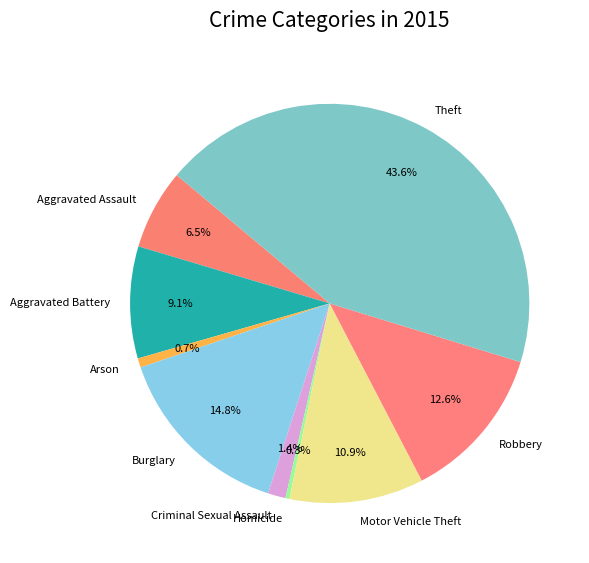

How much of the chart is everything except Homicide?

99.7%